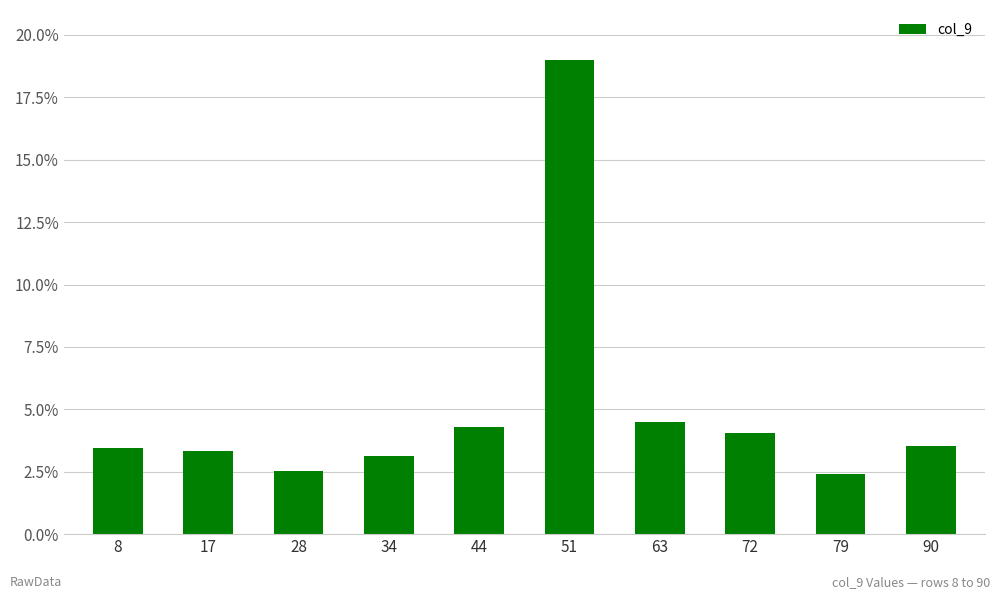

What is the average value?

5.0